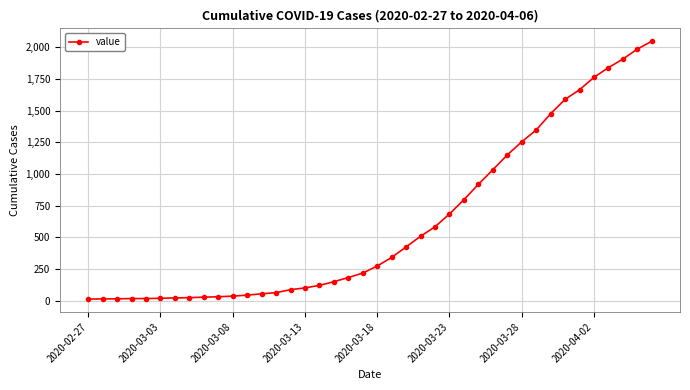

What is the greatest value displayed?

2049